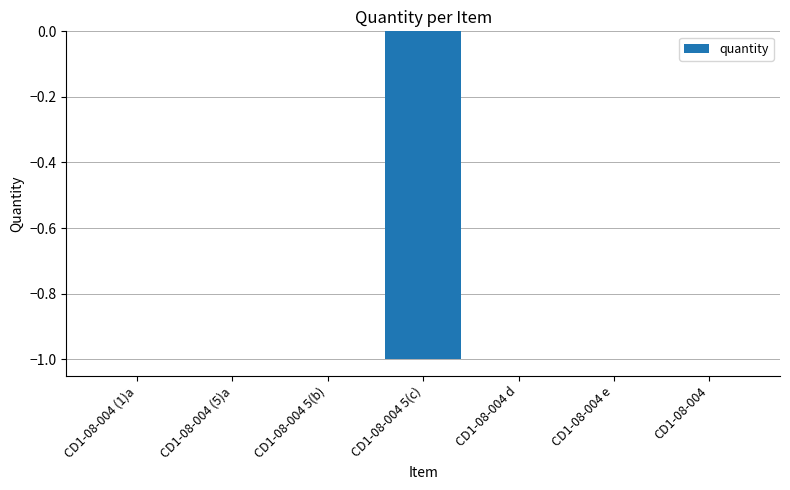

True or false: the data shows 0 at CD1-08-004.

True